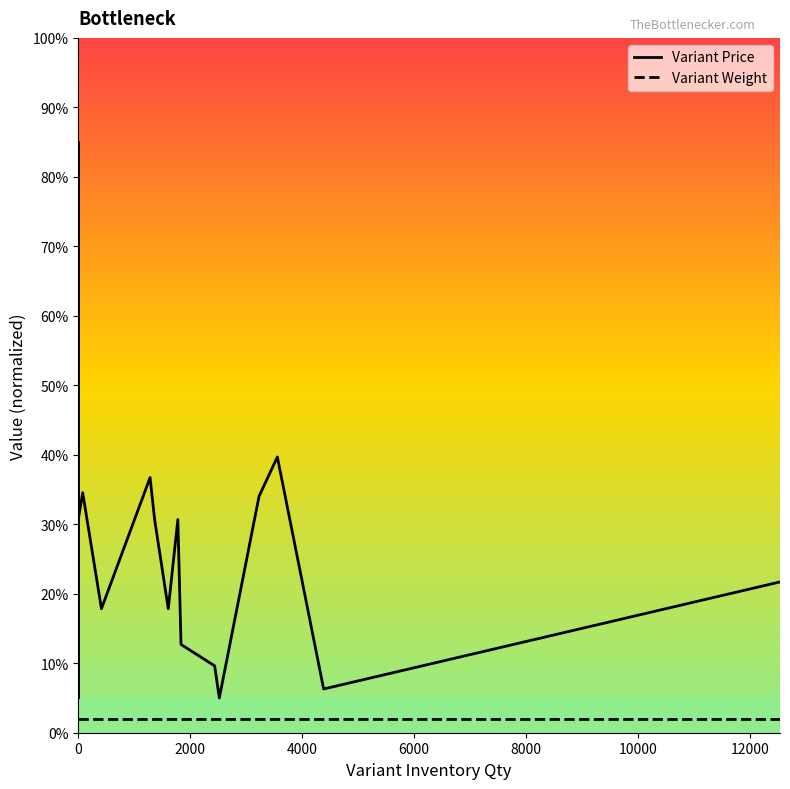

What is the maximum value for Variant Weight?

2.0